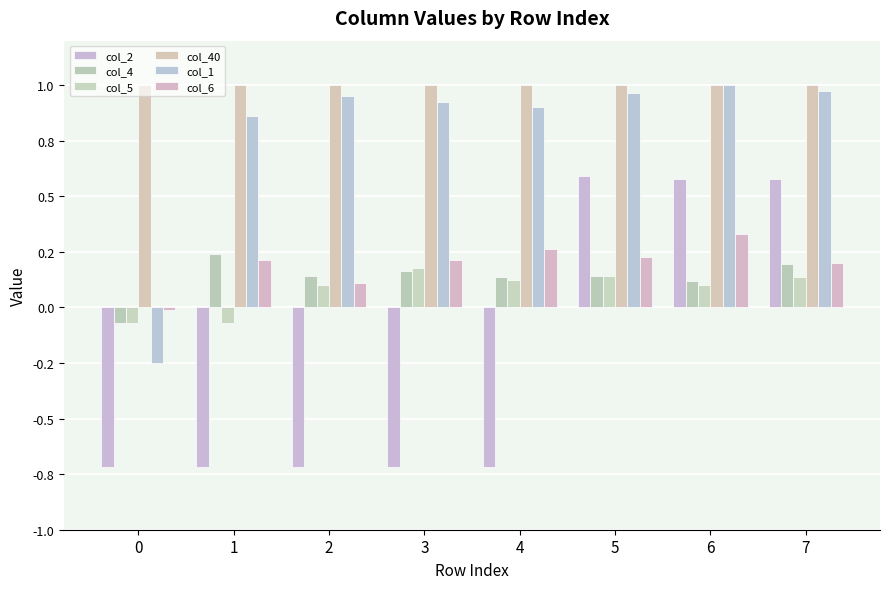

Rank the series by their maximum value, from lowest to highest.

col_5, col_4, col_6, col_2, col_40, col_1